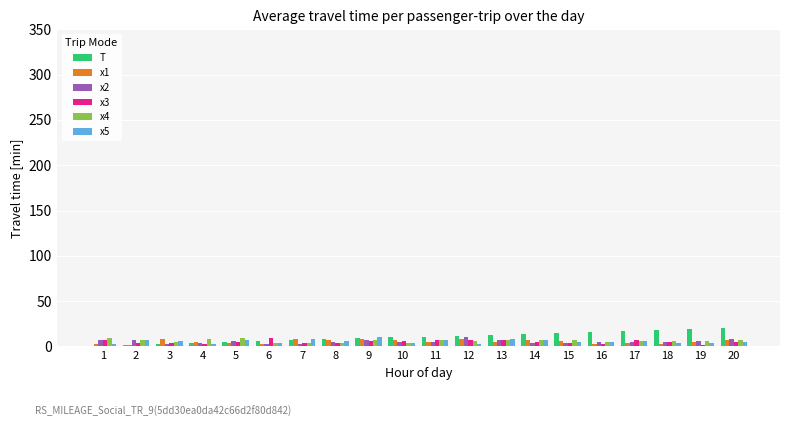

The x3 series shows 2.1 at 19. True or false?

True